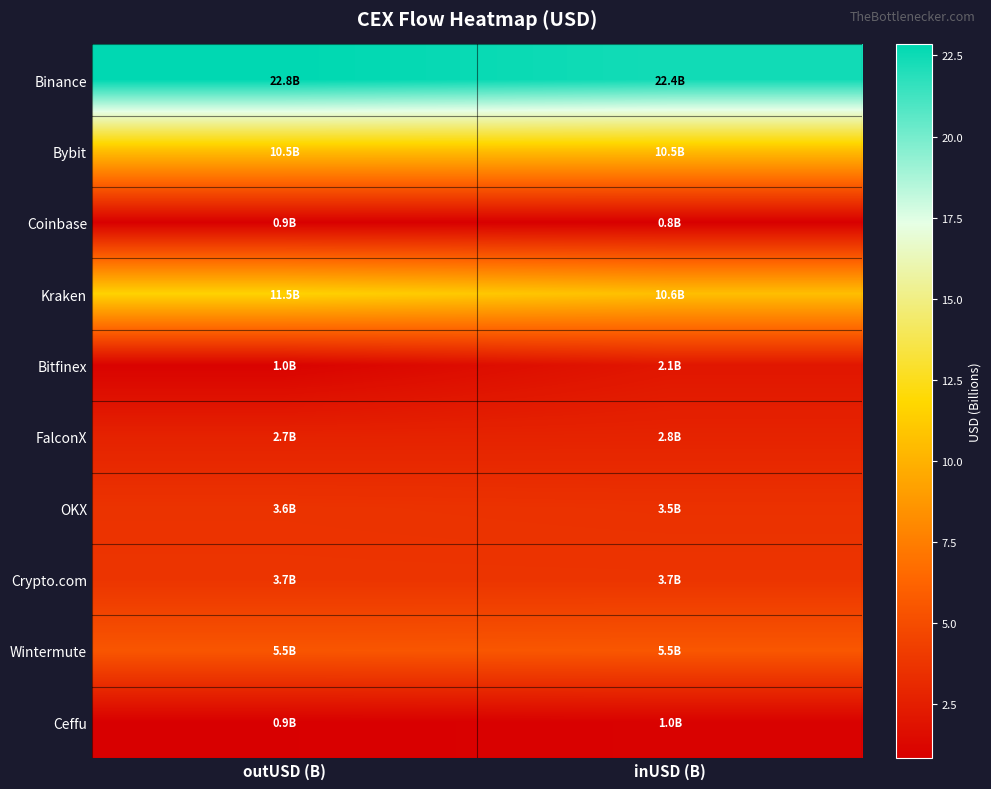

Reading left to right, transcribe all the data shown in this chart.

Binance: outUSD (B)=22.8	inUSD (B)=22.4
Bybit: outUSD (B)=10.5	inUSD (B)=10.5
Coinbase: outUSD (B)=0.9	inUSD (B)=0.8
Kraken: outUSD (B)=11.5	inUSD (B)=10.6
Bitfinex: outUSD (B)=1.0	inUSD (B)=2.1
FalconX: outUSD (B)=2.7	inUSD (B)=2.8
OKX: outUSD (B)=3.6	inUSD (B)=3.5
Crypto.com: outUSD (B)=3.7	inUSD (B)=3.7
Wintermute: outUSD (B)=5.5	inUSD (B)=5.5
Ceffu: outUSD (B)=0.9	inUSD (B)=1.0